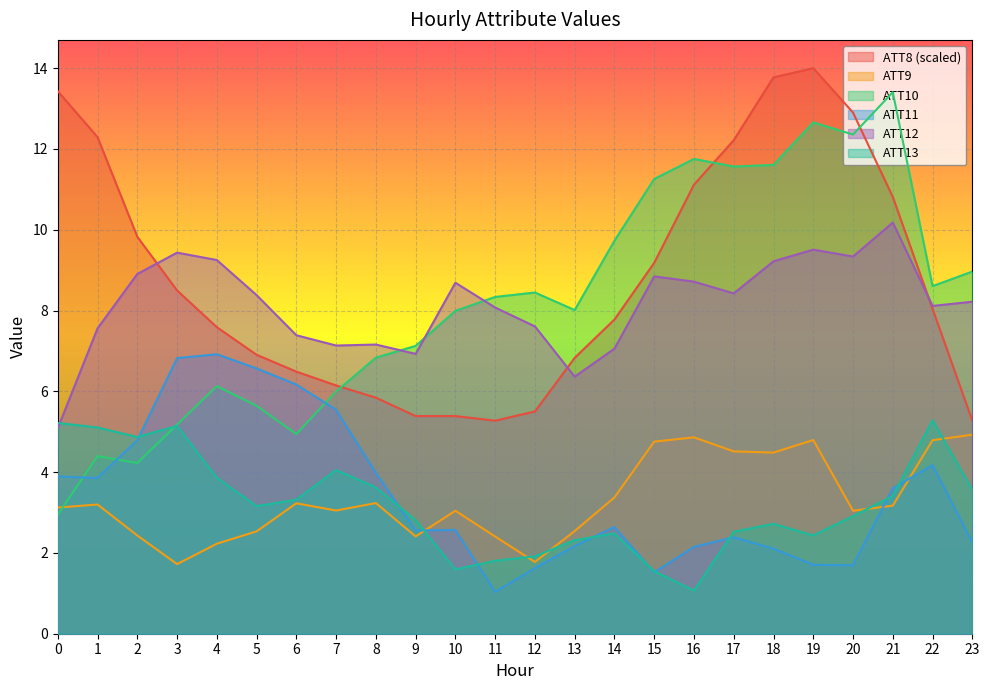

Where is ATT10 nearest to the value 8?

10